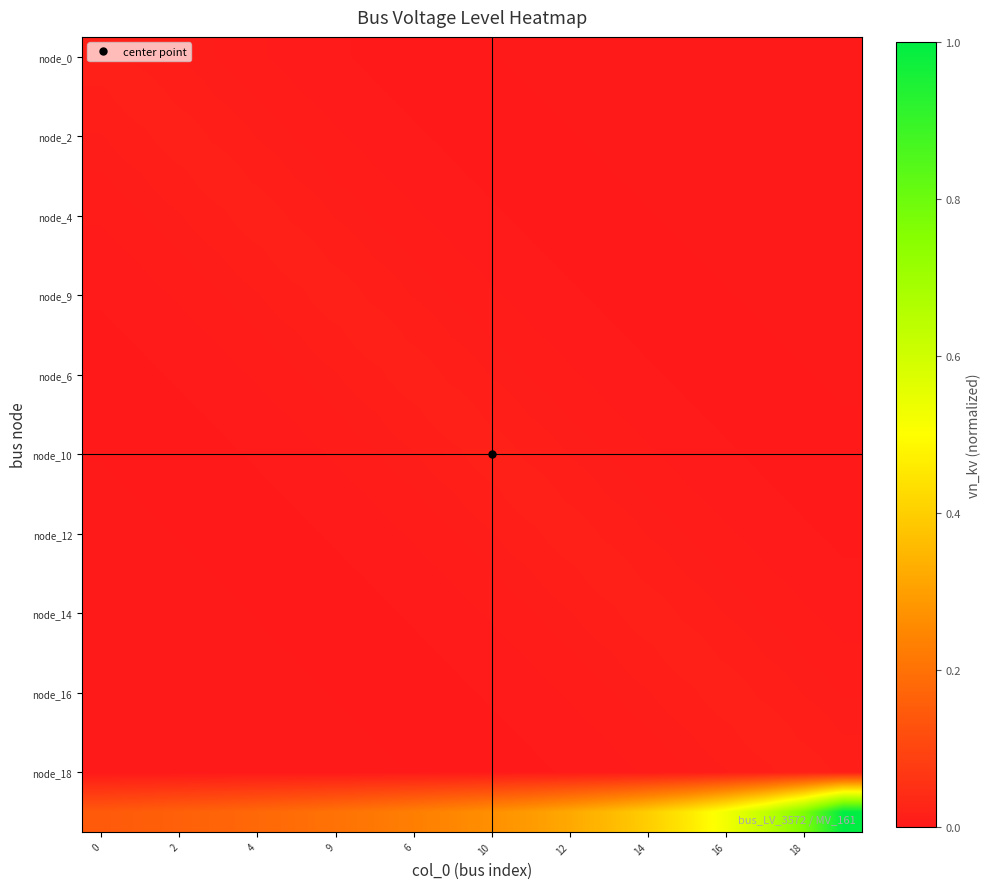

What is the greatest value displayed?

1.0